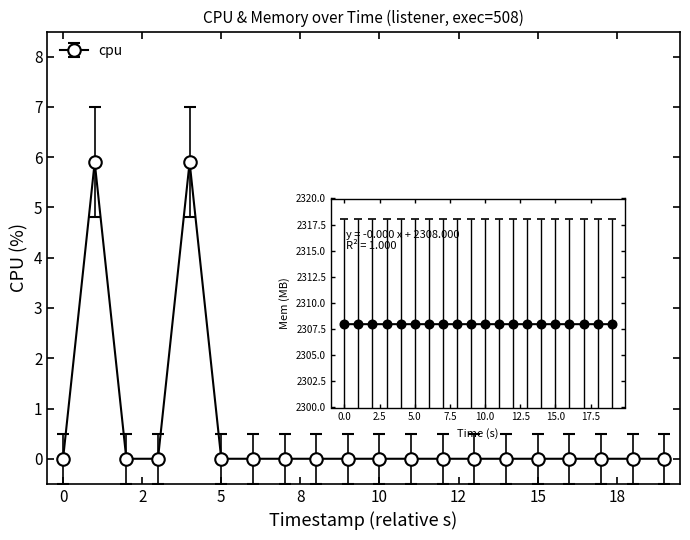

What is the difference between the maximum and second lowest values?

5.9